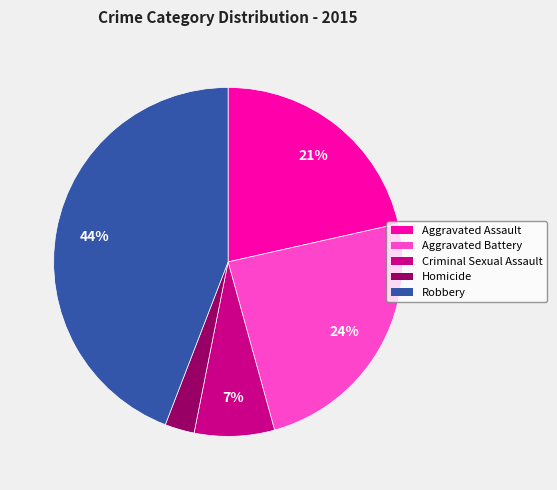

Is Robbery the majority of the pie?

No